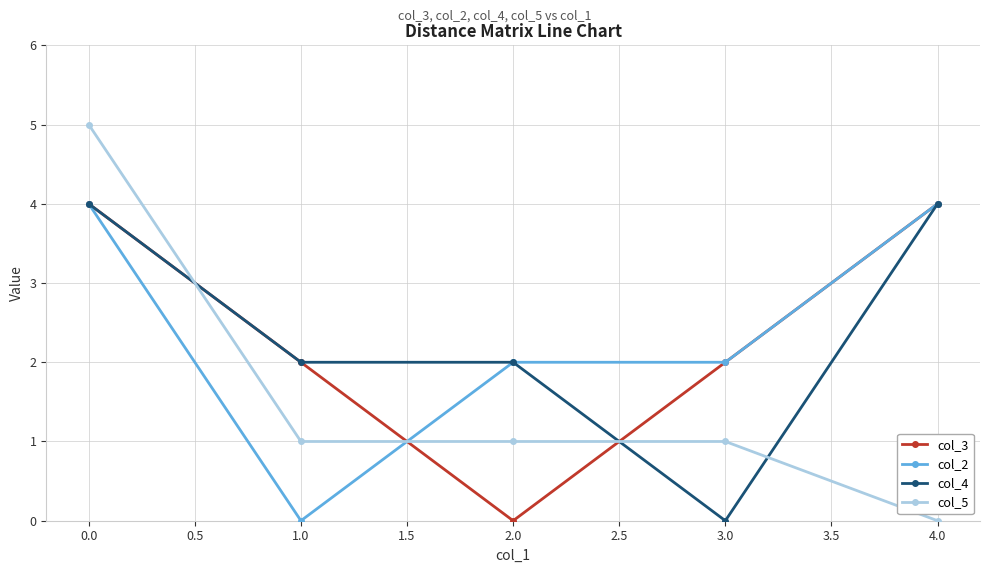

How many categories are shown in the chart?

5